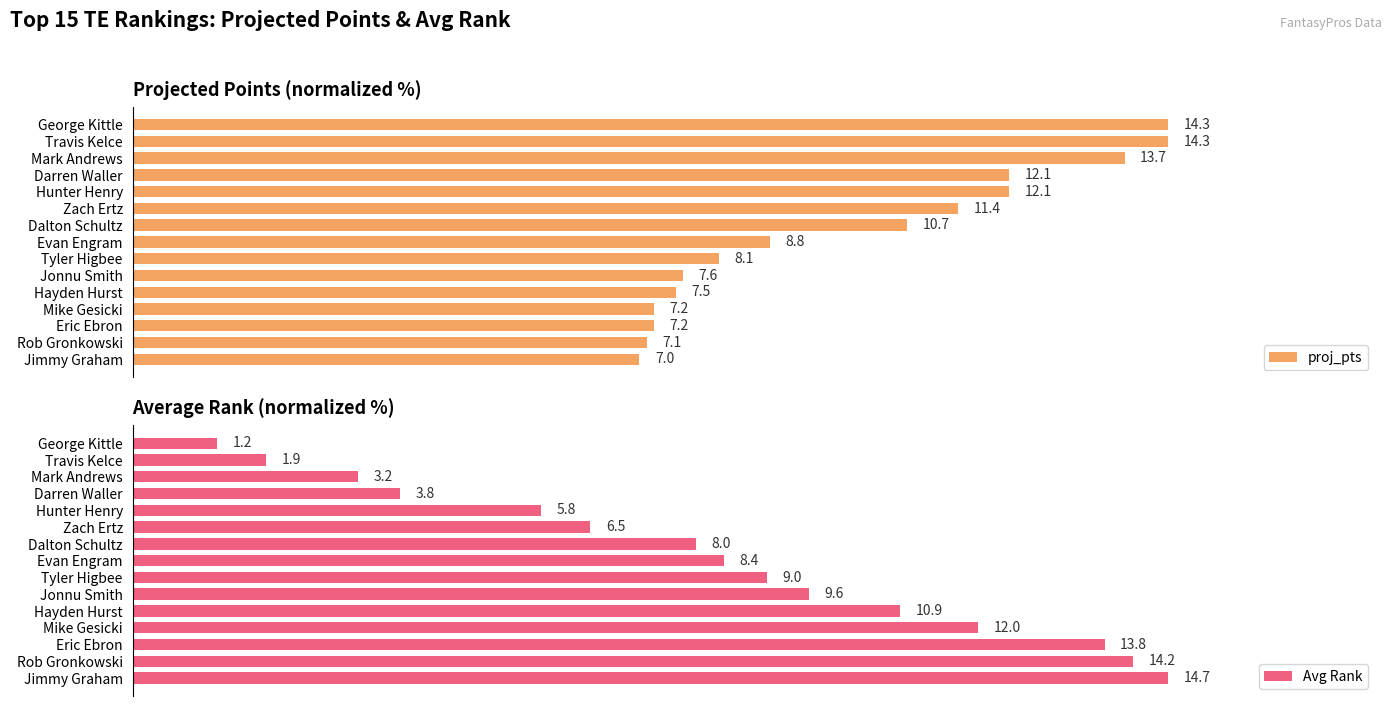

What are all the series names shown in the legend?

proj_pts, Avg Rank